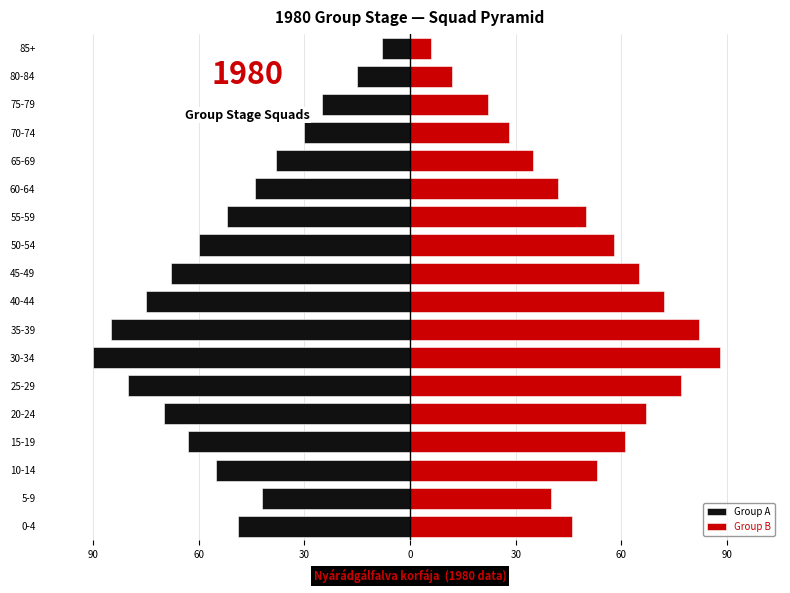

What value does the Group B series have at 55-59, to the nearest 10?

50